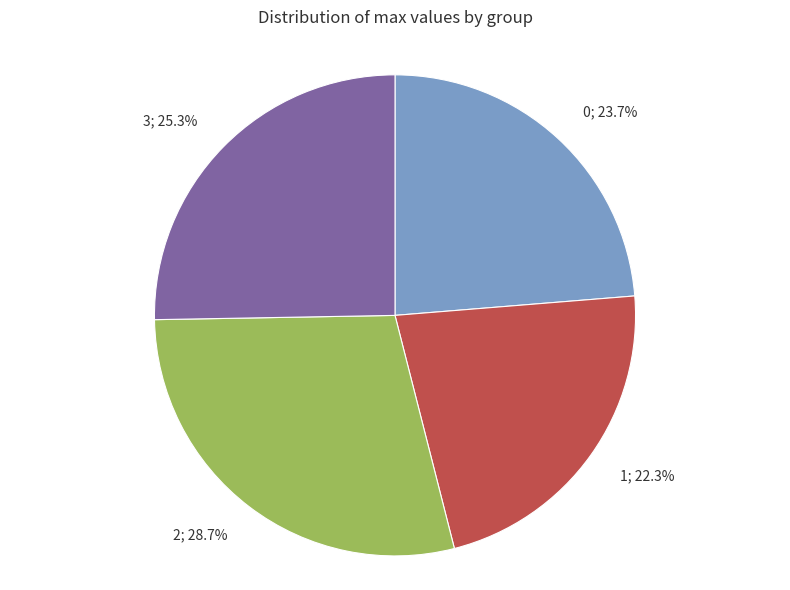

What is the smallest slice in the pie chart?

1